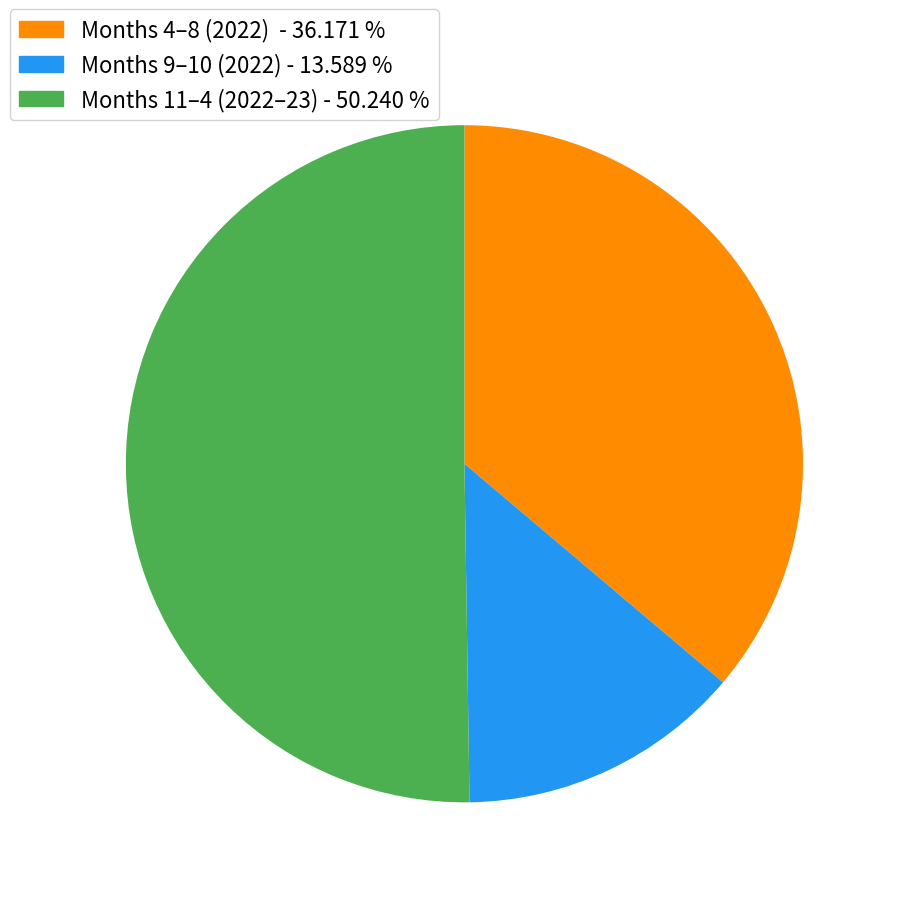

What is the largest slice in the pie chart?

Months 11–4 (2022–23) - 50.240 %